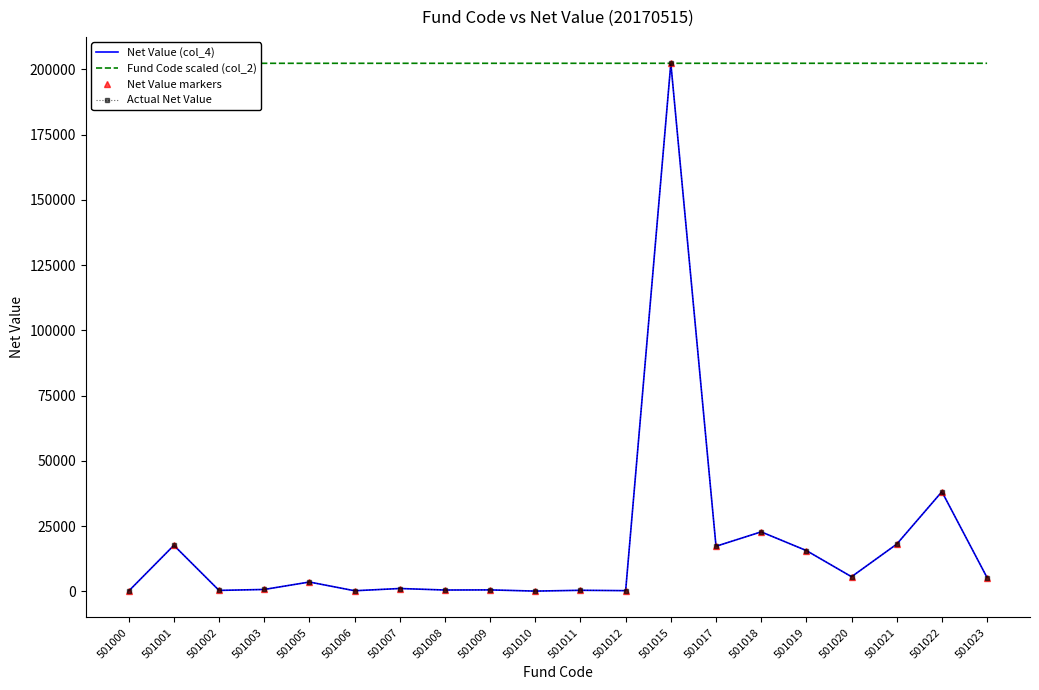

At which category does Actual Net Value reach its first local valley?

501002